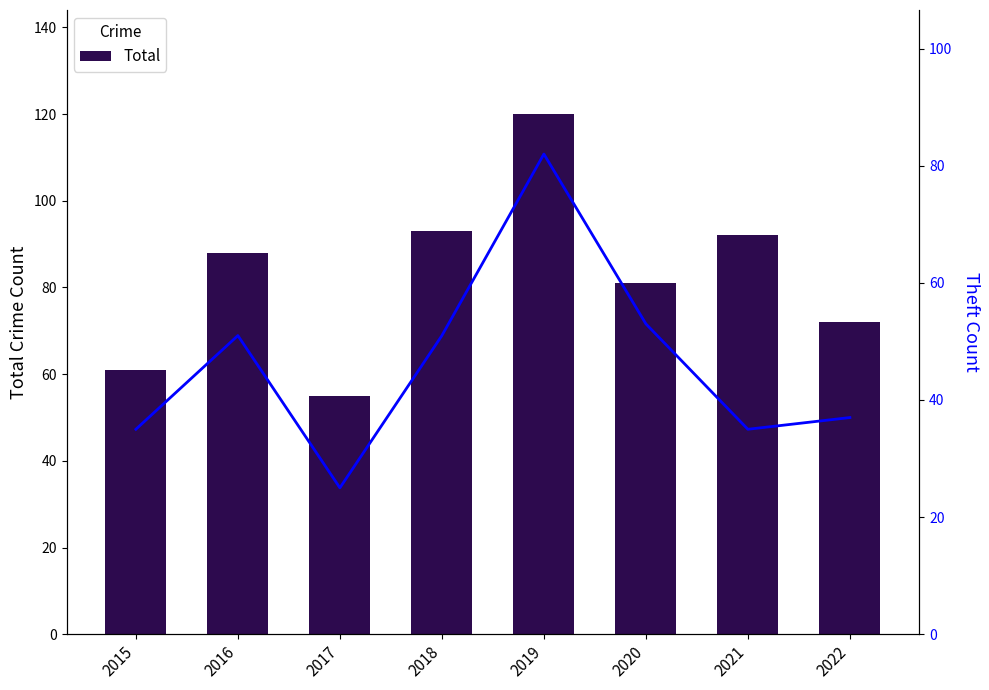

List the series in order of their peak value, lowest first.

Theft, Total